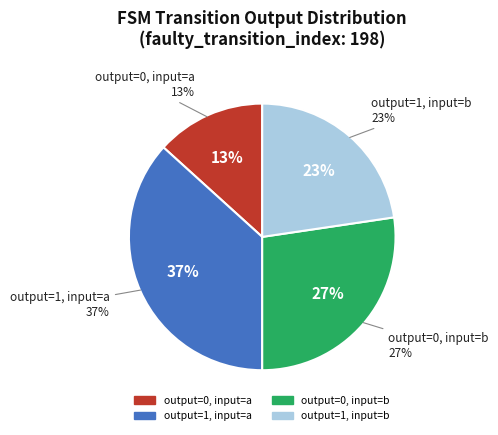

To the nearest percent, what portion does output=1, input=b represent?

23%